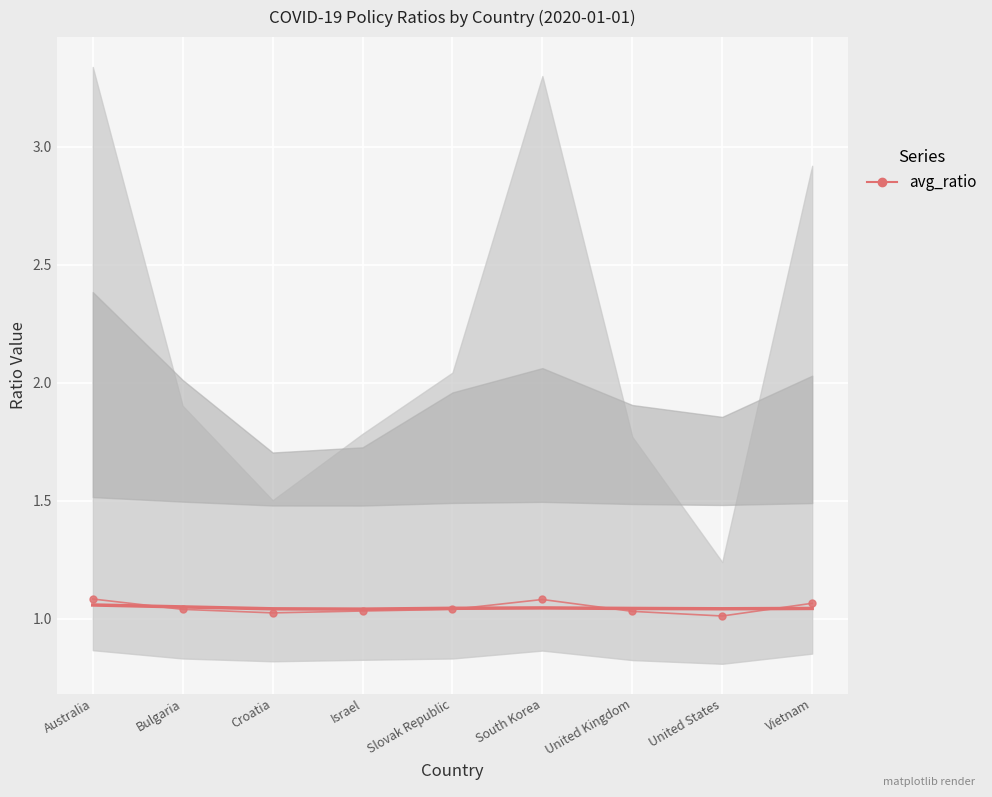

What is the label of the 4th point from the right?

South Korea